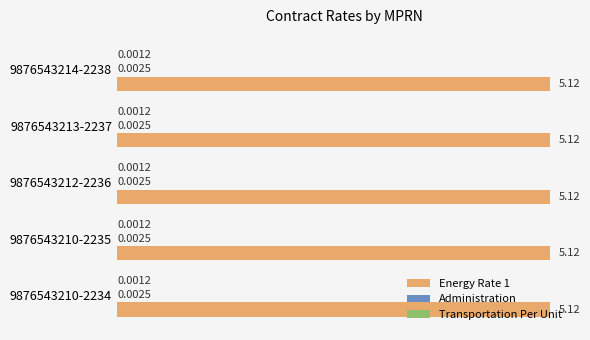

What is the total value across all series at 9876543214-2238?

5.1